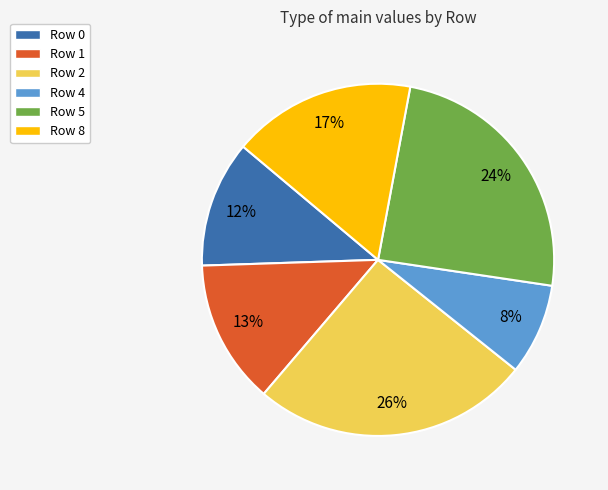

Which category has the biggest portion of the pie?

Row 2